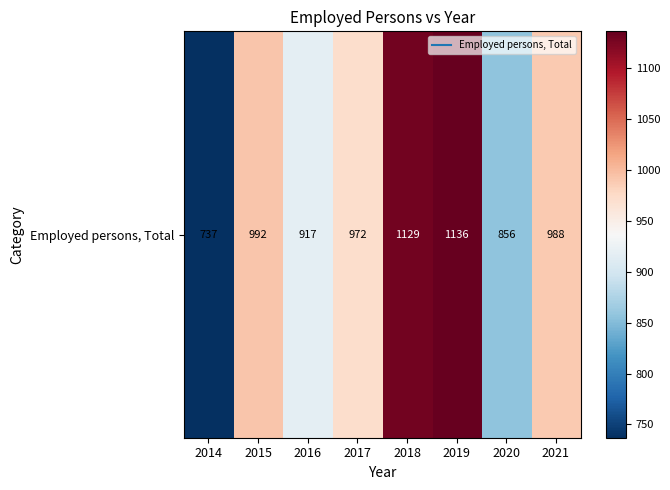

What is the smallest value displayed?

737.0